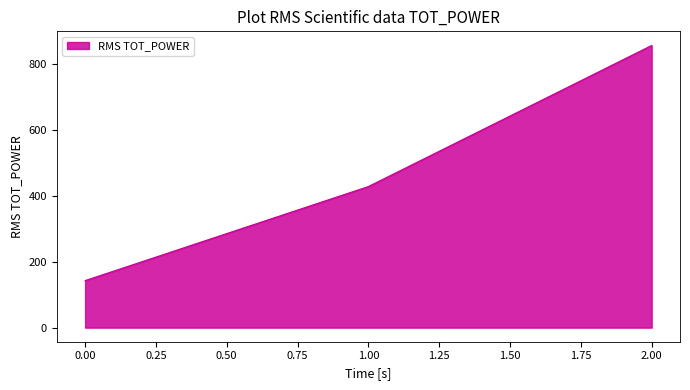

The value at 1.00 is 115.5. True or false?

False